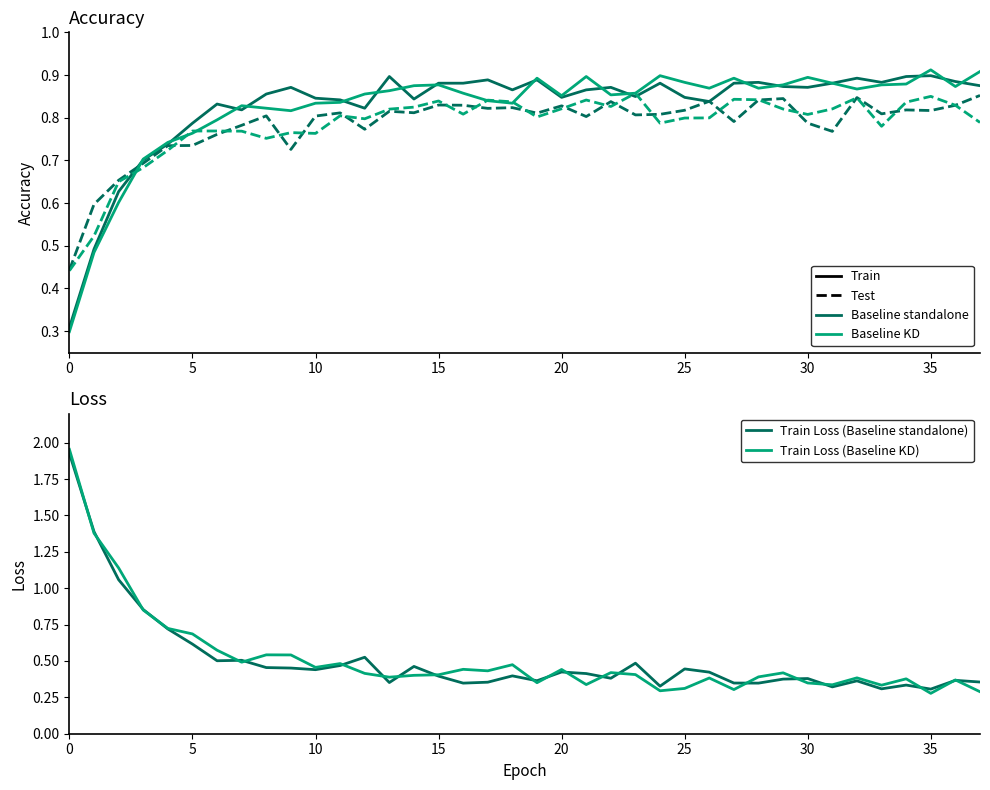

Is it true that Train Acc (Baseline standalone) equals 1.2 at 40?

False